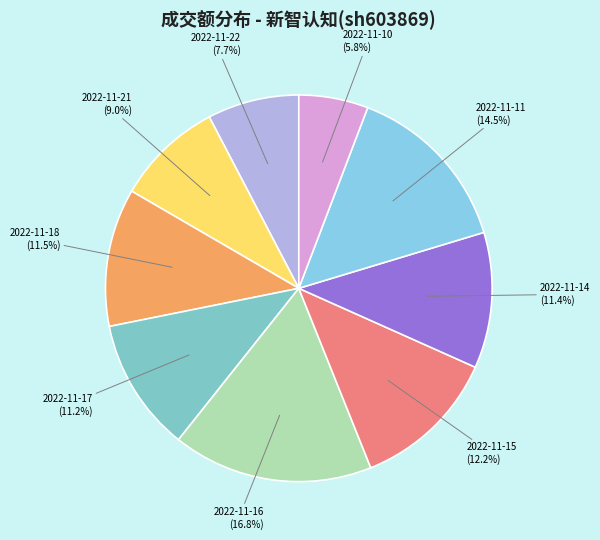

How many slices are in this pie chart?

9